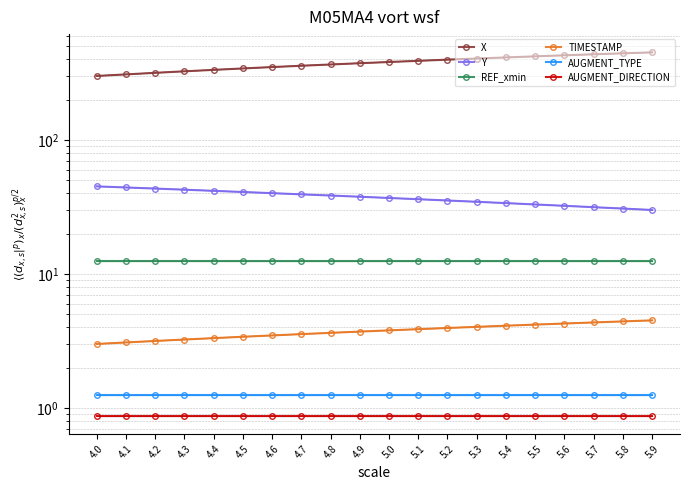

What are all the series names shown in the legend?

X, Y, REF_xmin, TIMESTAMP, AUGMENT_TYPE, AUGMENT_DIRECTION